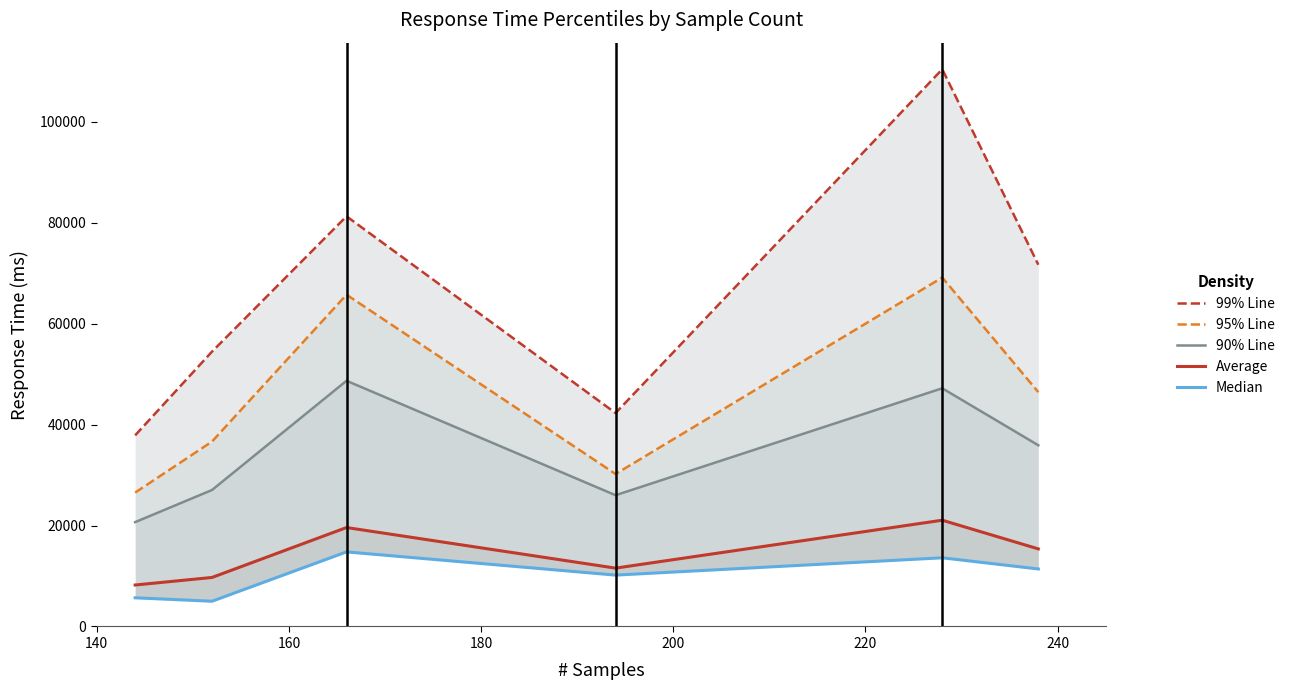

Reading right to left, transcribe all the data shown in this chart.

99% Line: 71668	110396	42278	81259	54452	37864
95% Line: 46423	69136	30205	65728	36635	26524
90% Line: 35898	47189	26003	48677	27036	20669
Average: 15368	21053	11559	19603	9711	8215
Median: 11390	13605	10174	14775	4999	5677